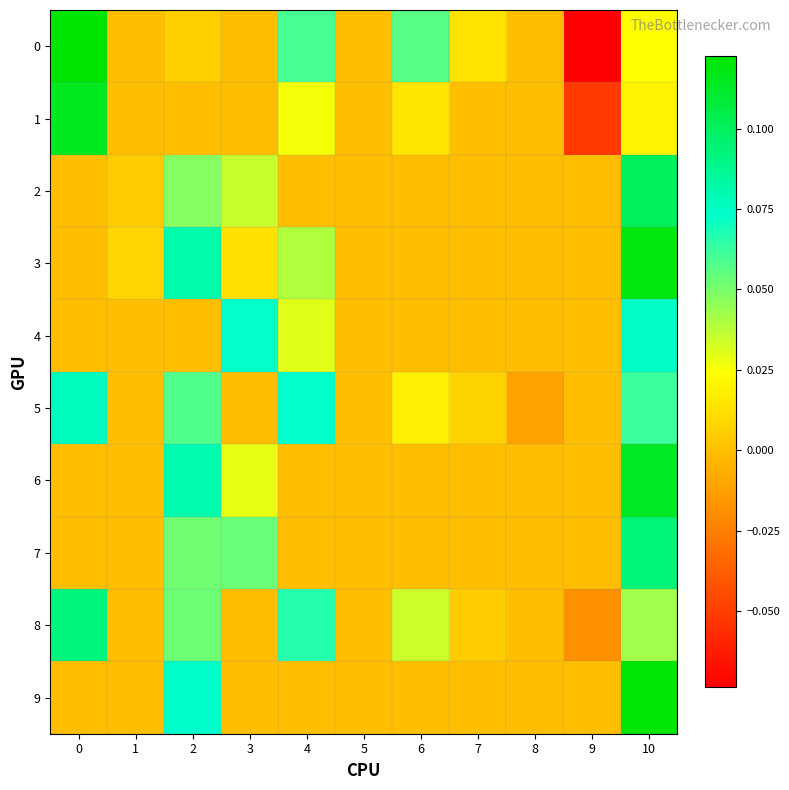

Reading left to right, extract all data points from this chart.

0: 0=0.1	1=0.0	2=0.0	3=0.0	4=0.1	5=0.0	6=0.1	7=0.0	8=0.0	9=-0.1	10=0.0
1: 0=0.1	1=0.0	2=0.0	3=0.0	4=0.0	5=0.0	6=0.0	7=0.0	8=0.0	9=-0.1	10=0.0
2: 0=0.0	1=0.0	2=0.0	3=0.0	4=0.0	5=0.0	6=0.0	7=0.0	8=0.0	9=0.0	10=0.1
3: 0=0.0	1=0.0	2=0.1	3=0.0	4=0.0	5=0.0	6=0.0	7=0.0	8=0.0	9=0.0	10=0.1
4: 0=0.0	1=0.0	2=0.0	3=0.1	4=0.0	5=0.0	6=0.0	7=0.0	8=0.0	9=0.0	10=0.1
5: 0=0.1	1=0.0	2=0.1	3=0.0	4=0.1	5=0.0	6=0.0	7=0.0	8=-0.0	9=0.0	10=0.1
6: 0=0.0	1=0.0	2=0.1	3=0.0	4=0.0	5=0.0	6=0.0	7=0.0	8=0.0	9=0.0	10=0.1
7: 0=0.0	1=0.0	2=0.1	3=0.1	4=0.0	5=0.0	6=0.0	7=0.0	8=0.0	9=0.0	10=0.1
8: 0=0.1	1=0.0	2=0.1	3=0.0	4=0.1	5=0.0	6=0.0	7=0.0	8=0.0	9=-0.0	10=0.0
9: 0=0.0	1=0.0	2=0.1	3=0.0	4=0.0	5=0.0	6=0.0	7=0.0	8=0.0	9=0.0	10=0.1